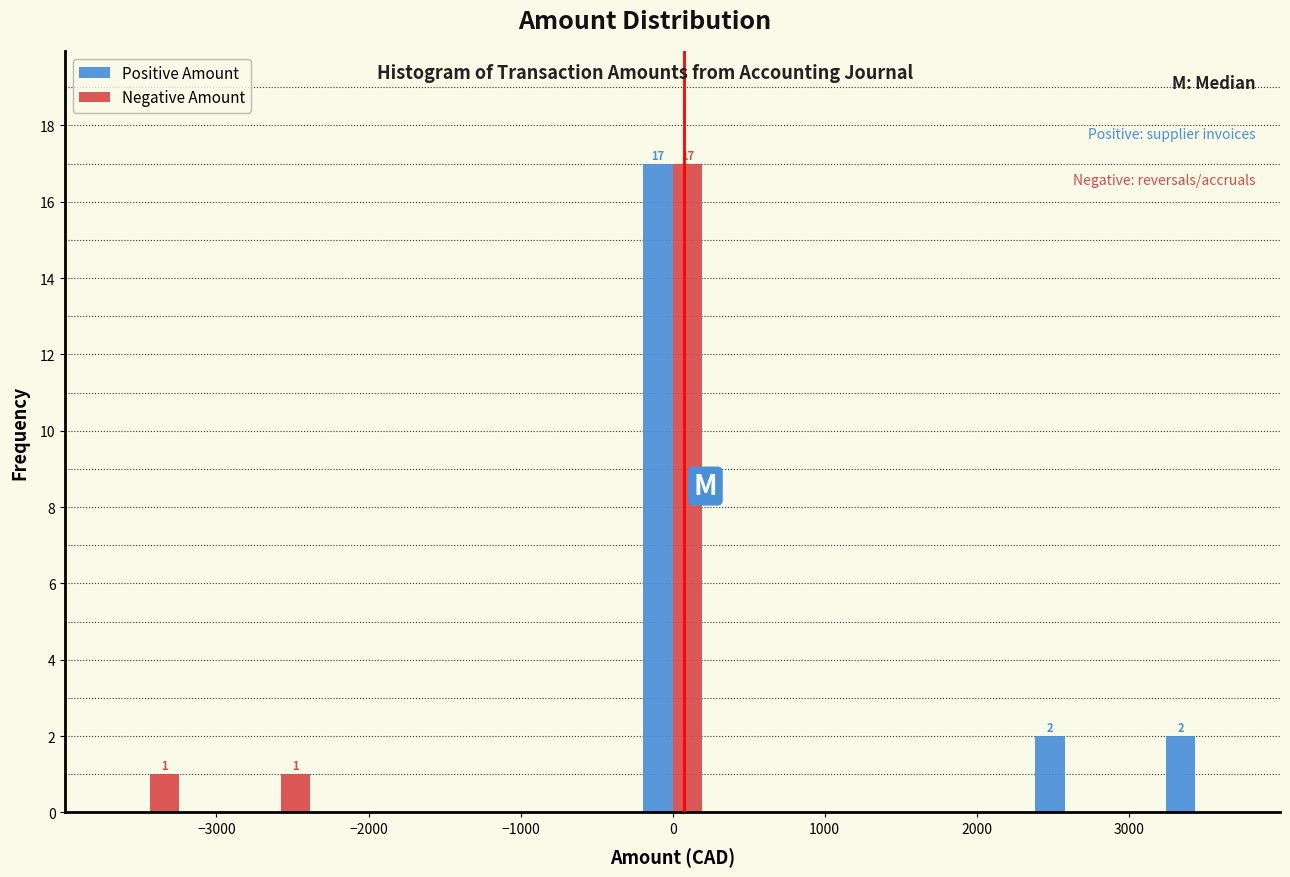

In the Positive Amount series, which range on the x-axis has the tallest bar?

-200 to 200